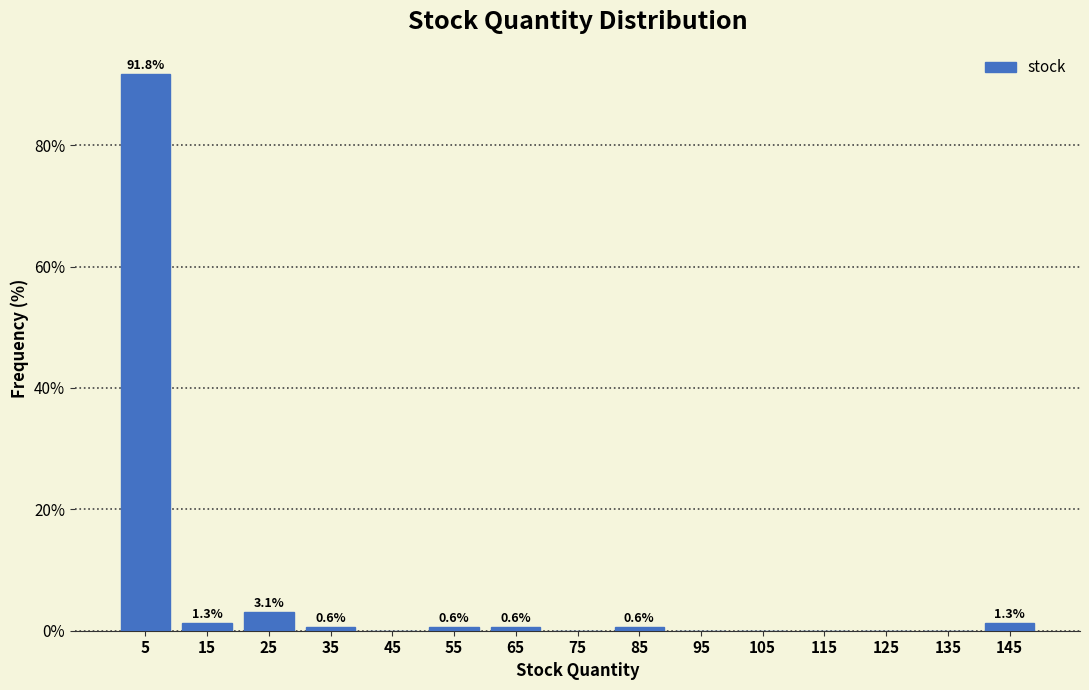

Over which range of the x-axis is the bar tallest?

0 to 10